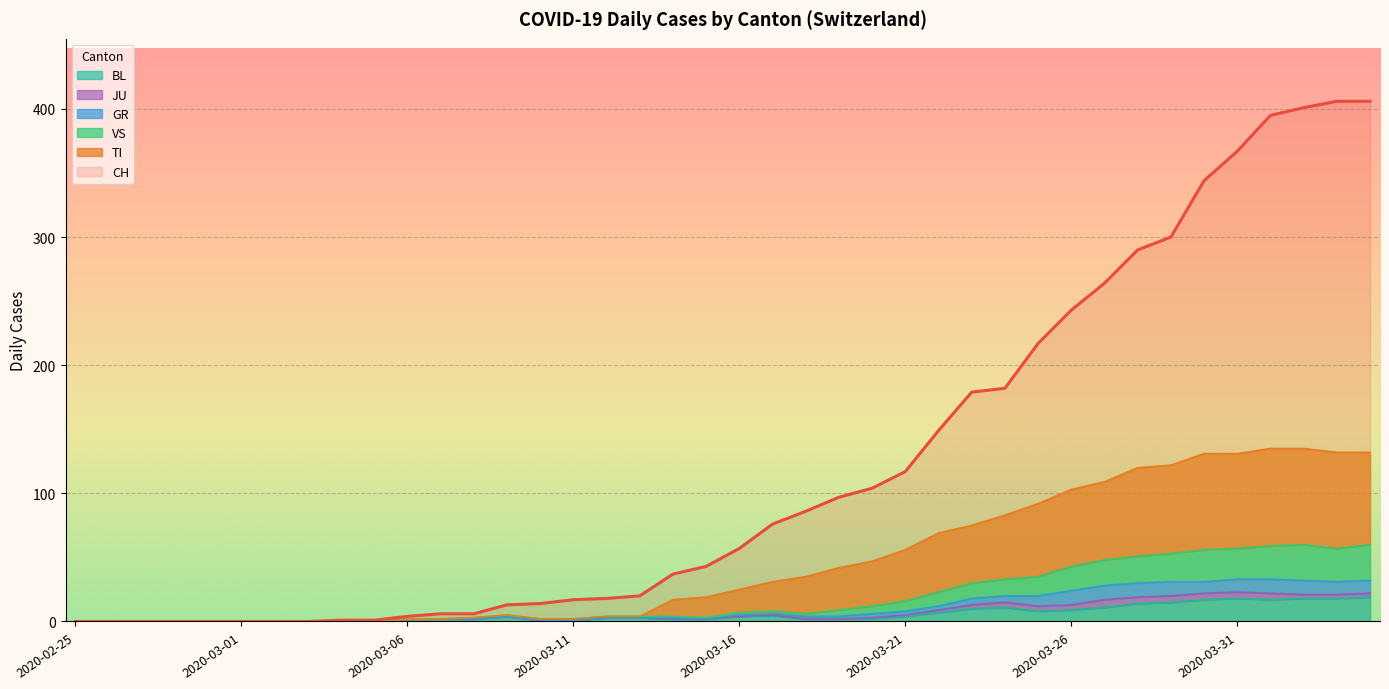

Count the number of categories in the chart.

40